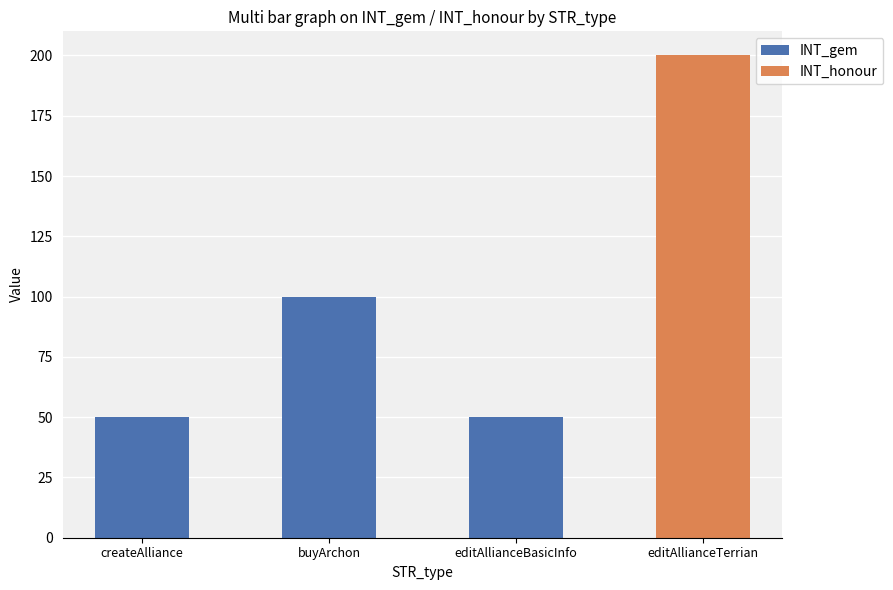

The INT_gem series shows 67 at buyArchon. True or false?

False